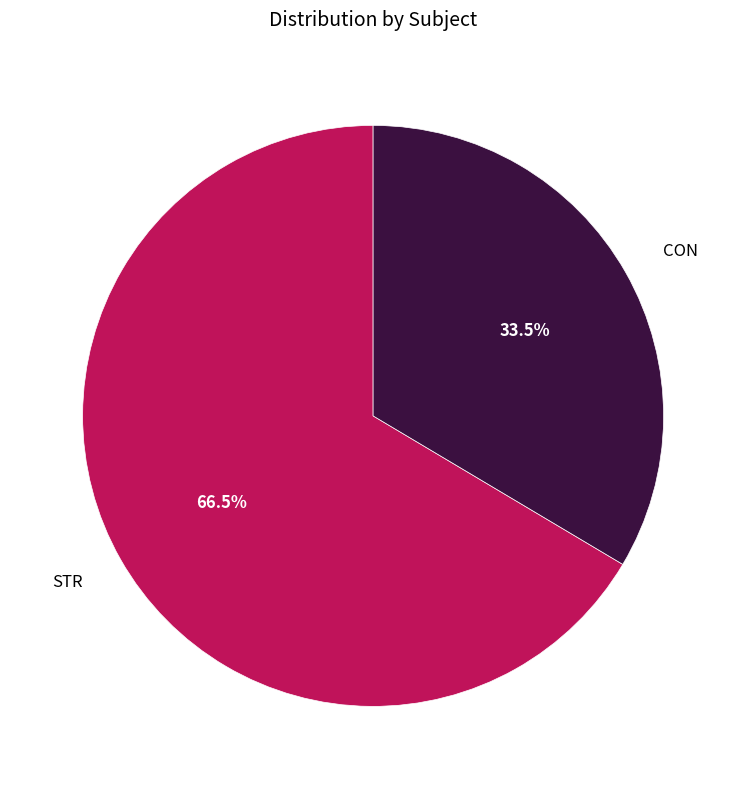

Does STR account for over 50% of the chart?

Yes